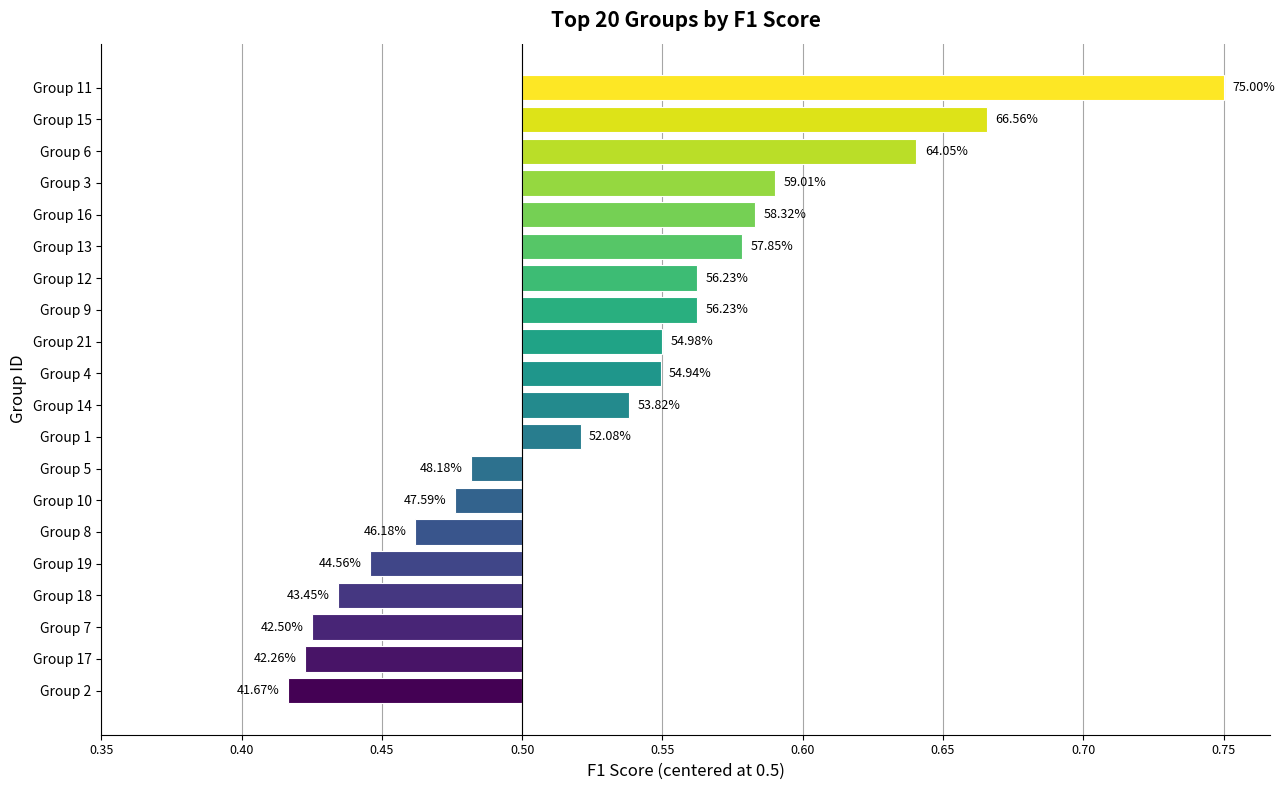

Does the chart contain any negative values?

Yes